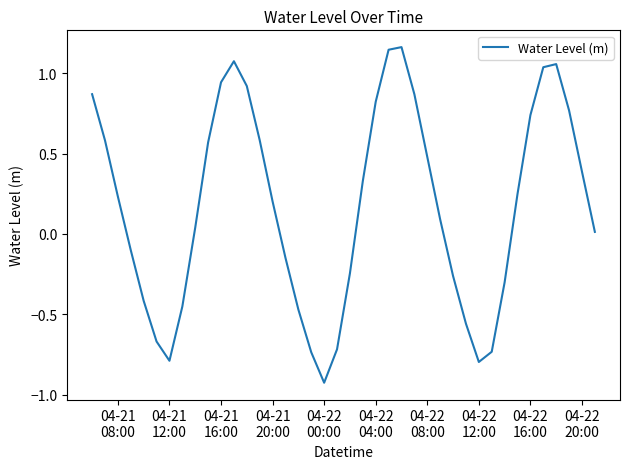

How many values are above zero?

24